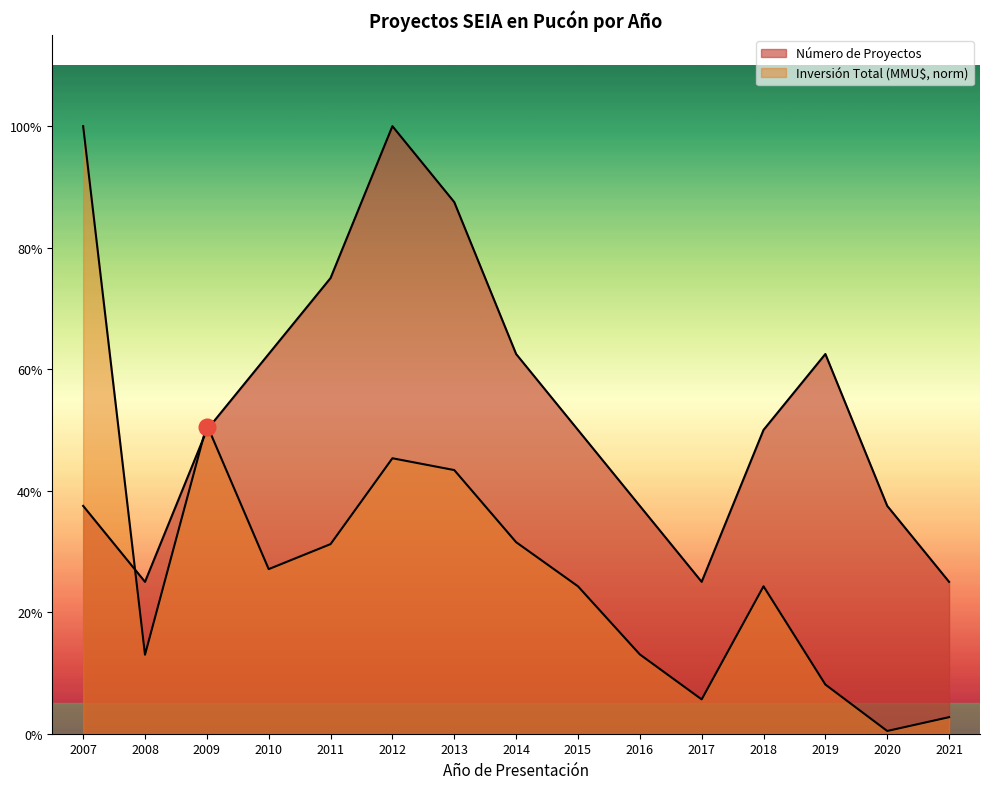

Does the chart have visible grid lines?

No